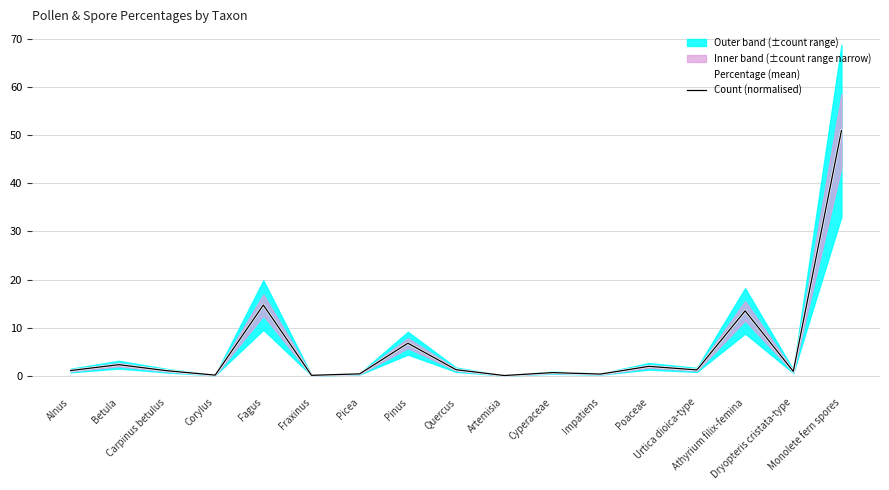

True or false: Count (normalised) has more than 0 interior local peaks.

True